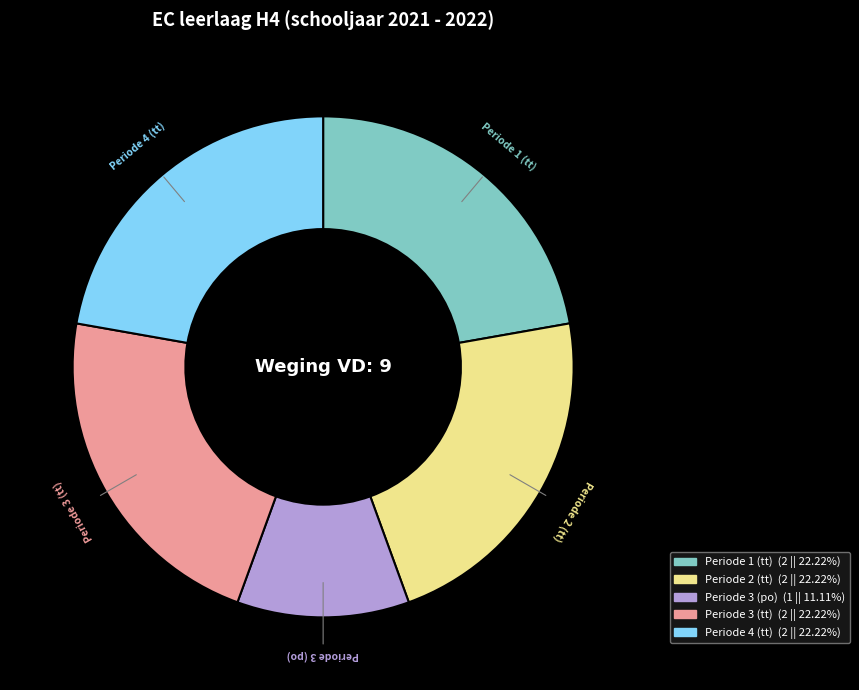

Do Periode 4 (tt) and Periode 2 (tt) together represent more than half of the pie?

No